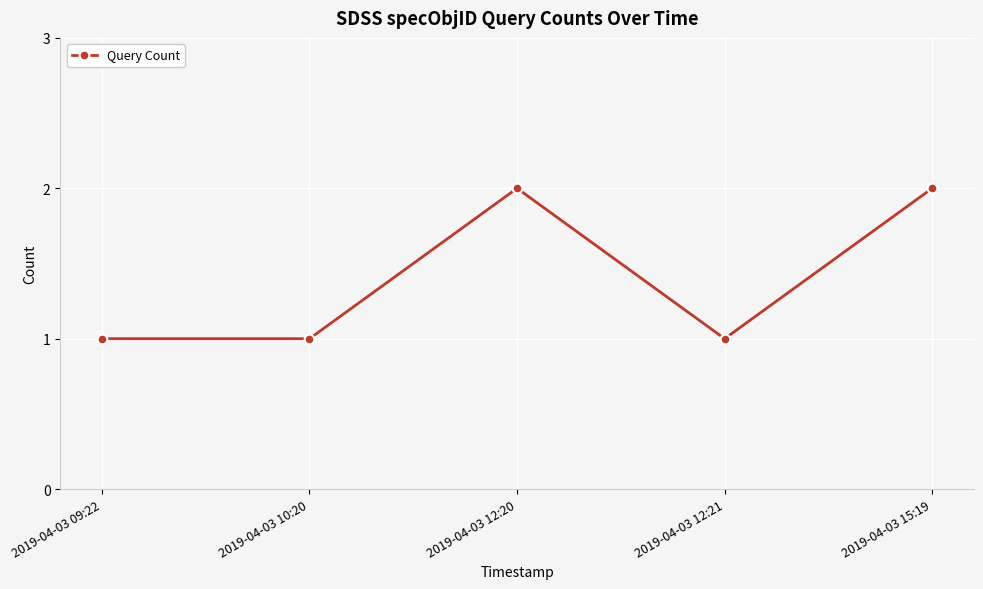

Approximately how many times larger is the value at 2019-04-03 15:19 compared to 2019-04-03 12:20?

1.0